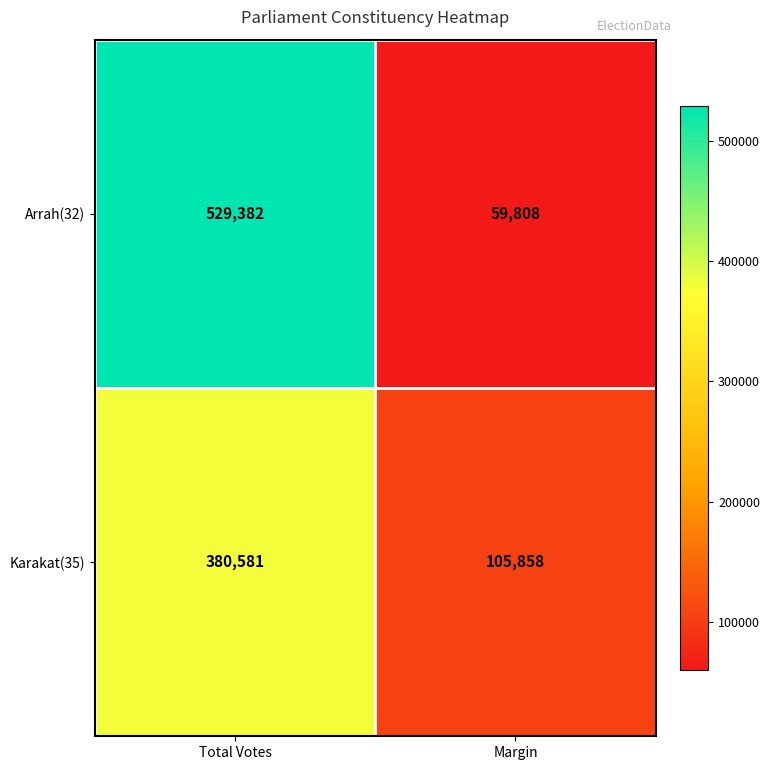

What is the difference between the highest and lowest values at Total Votes?

148801